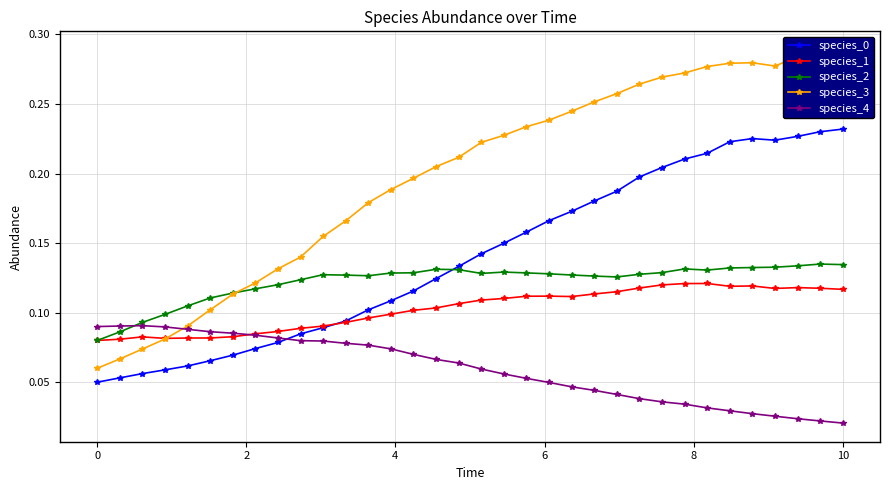

Count the species_1 values in the range 0 to 1.

34